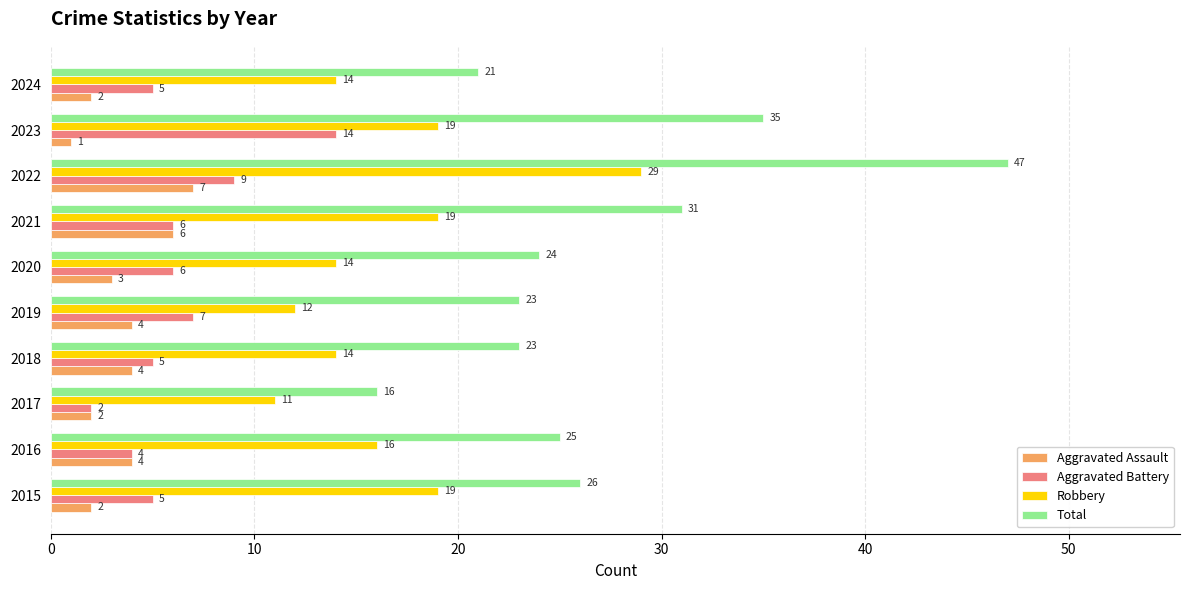

Where is Total nearest to the value 31?

2021